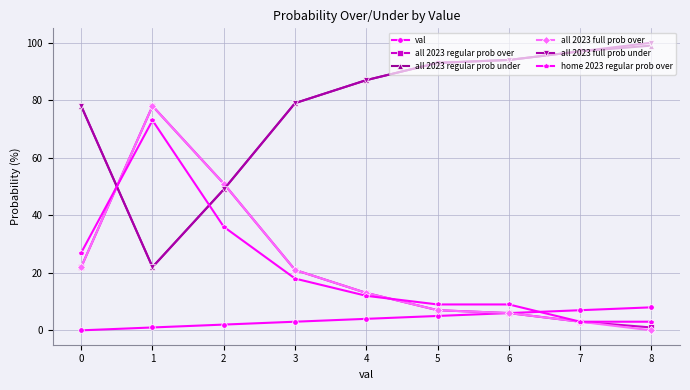

What is the sum of all home 2023 regular prob over values?

190